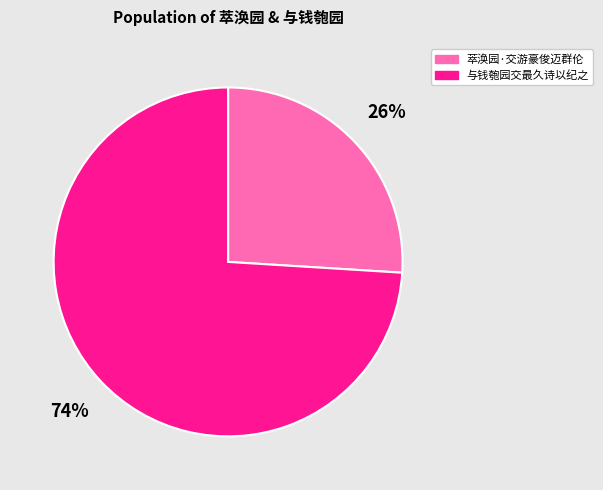

To the nearest percent, what portion does 萃涣园·交游豪俊迈群伦 represent?

26%